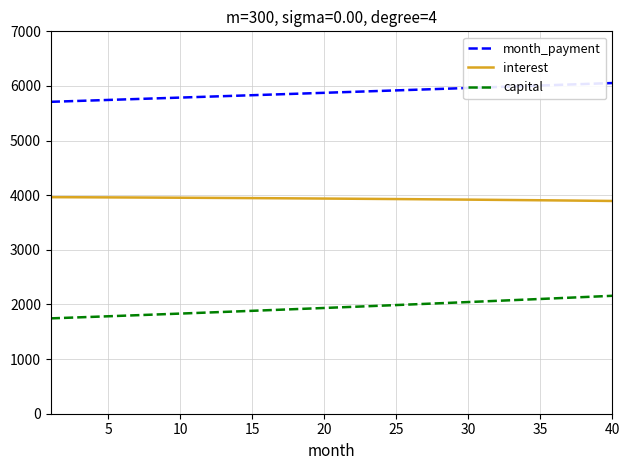

Which series has the largest total across all categories?

month_payment